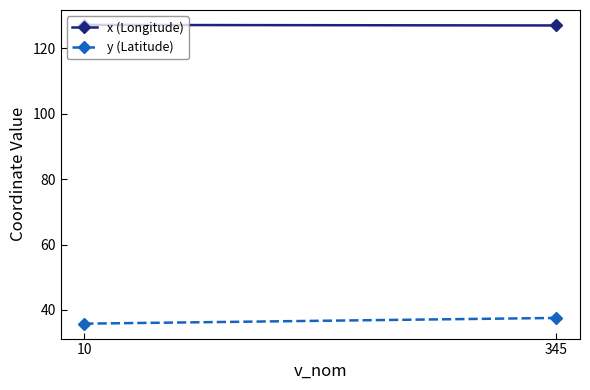

The value of y (Latitude) at 10 is 23.9. True or false?

False